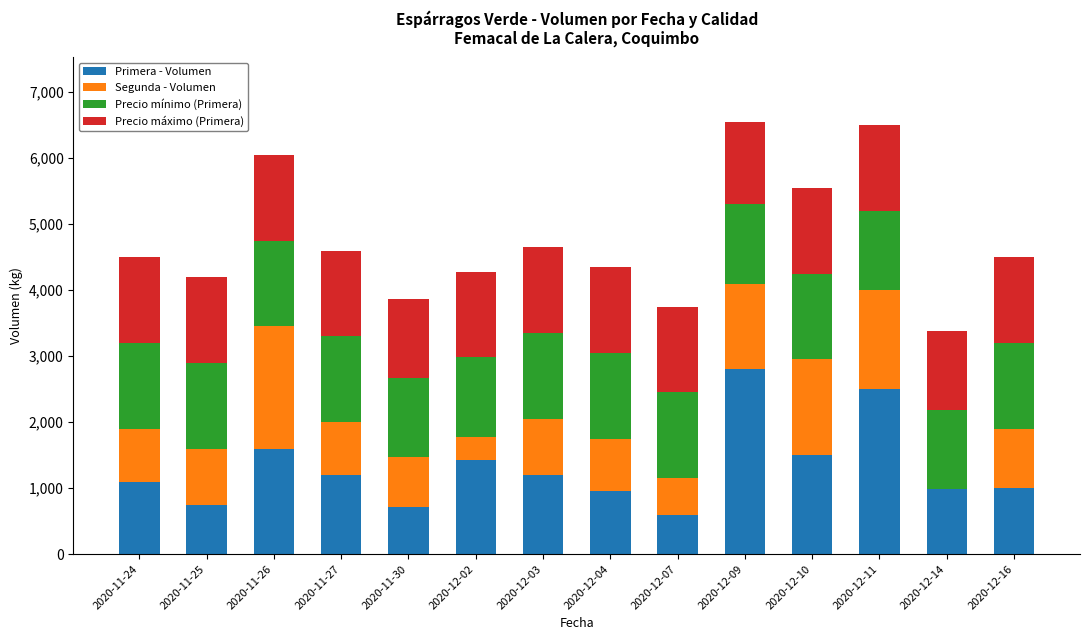

Where is Primera - Volumen nearest to the value 1700?

2020-11-26